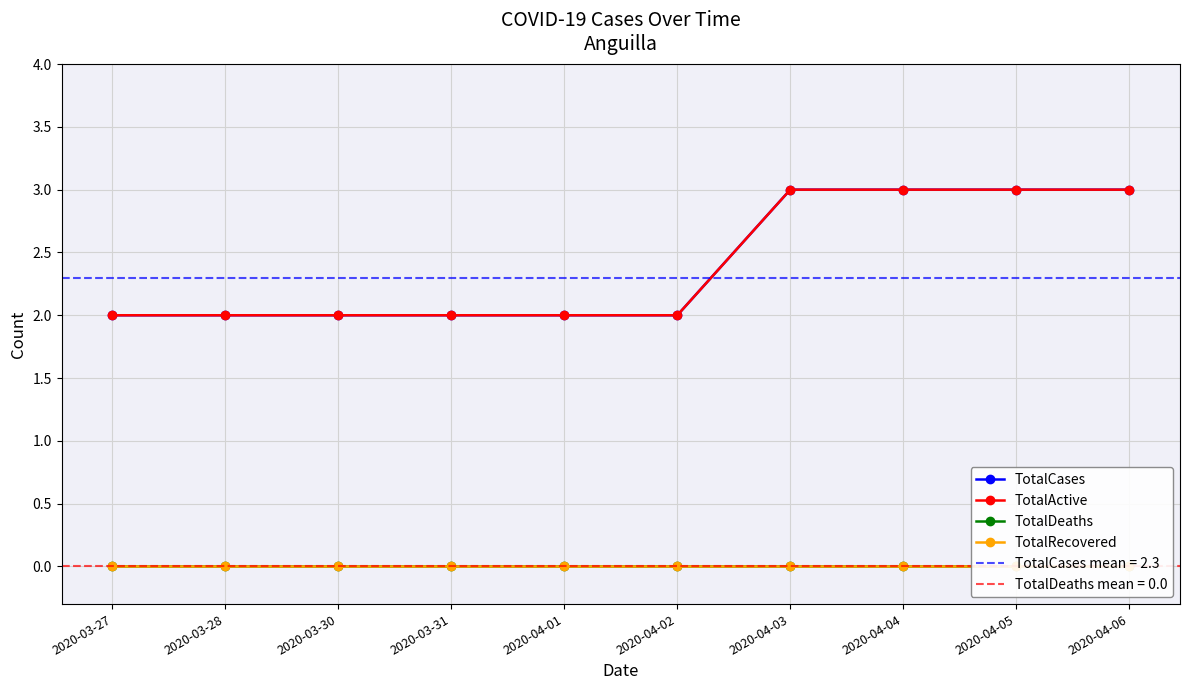

What is the value of the TotalActive point at the 3rd from the left?

2